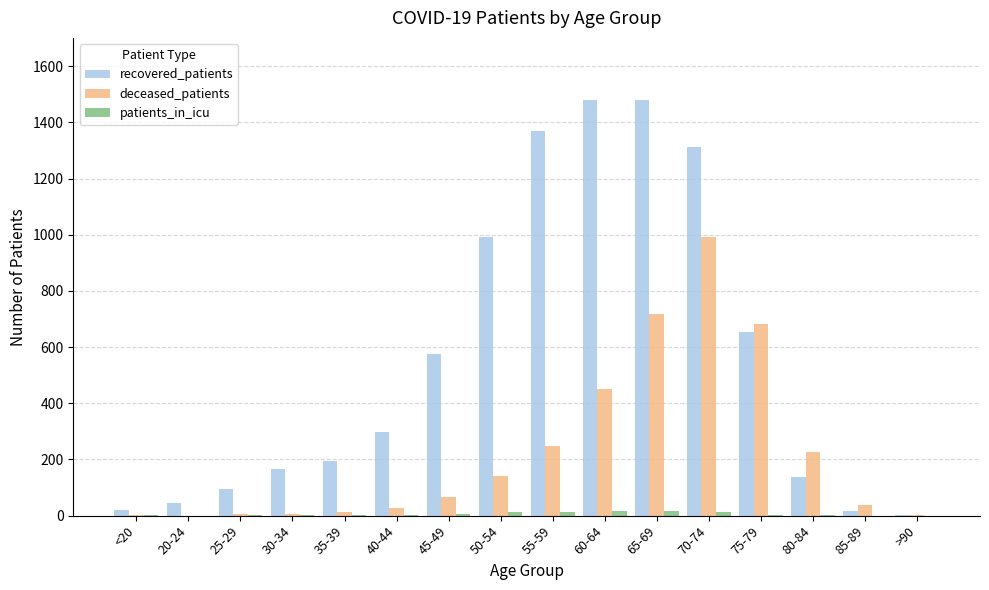

What is the maximum value shown in the chart?

1479